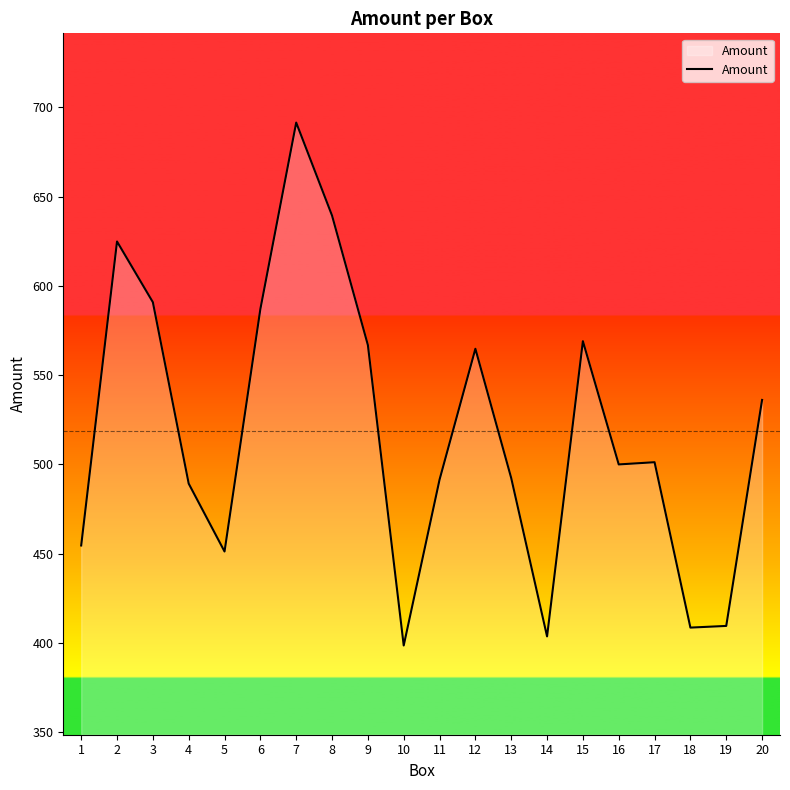

How many values exceed 501?

10